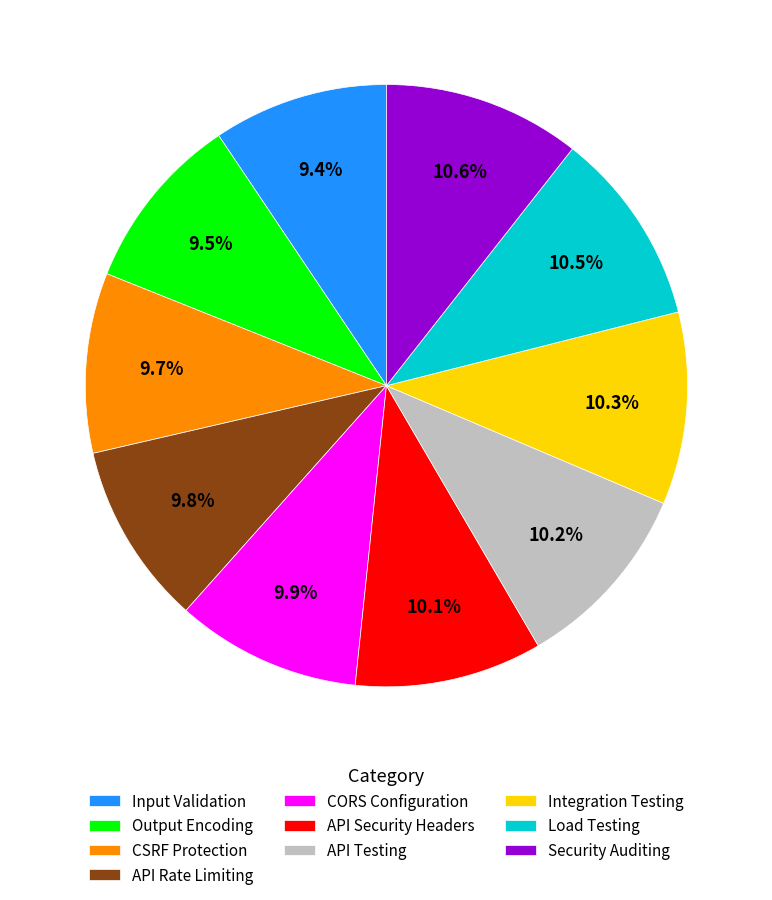

What is the ratio of the value at Load Testing to the value at Output Encoding?

1.1